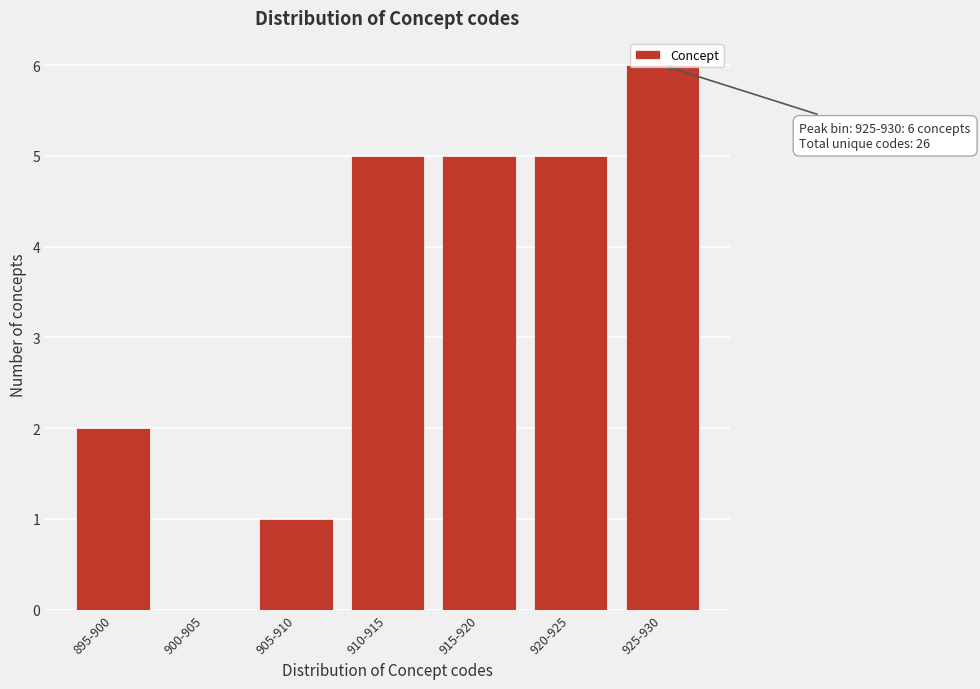

True or false: the data shows 6 at 925-930.

True